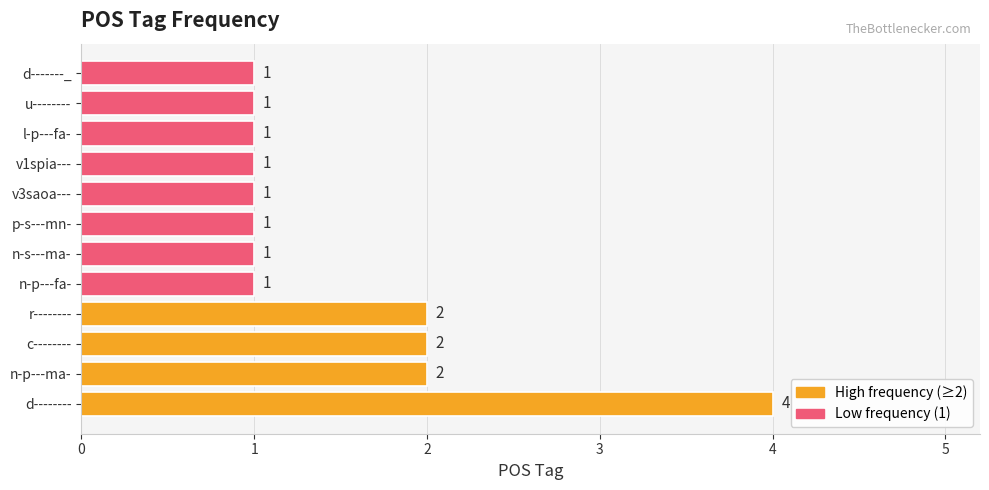

Which has a higher value, c-------- or v3saoa---?

c--------